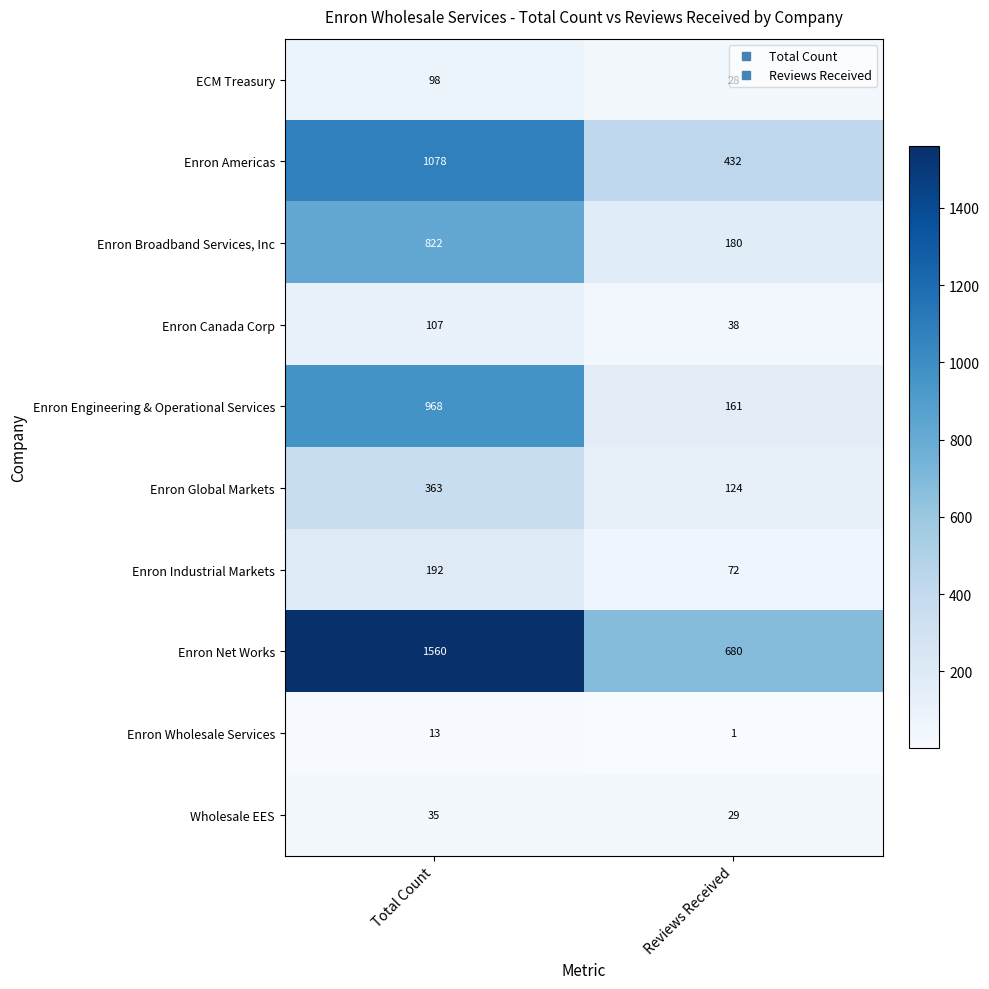

What is the average value of the Enron Global Markets series?

244